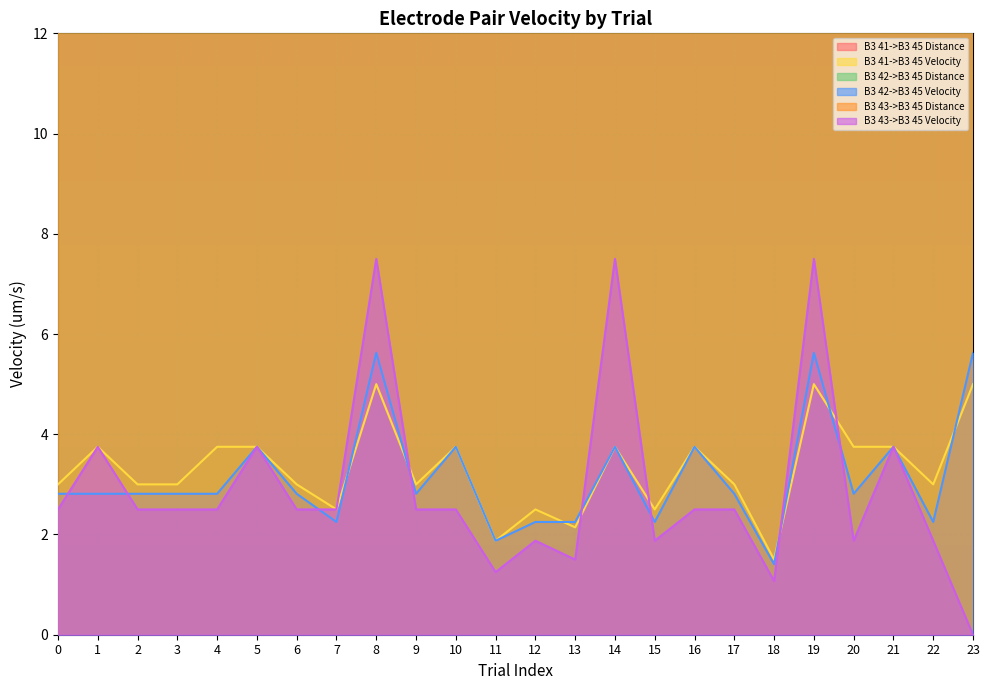

How many times do B3 42->B3 45 Velocity and B3 41->B3 45 Velocity cross each other?

12